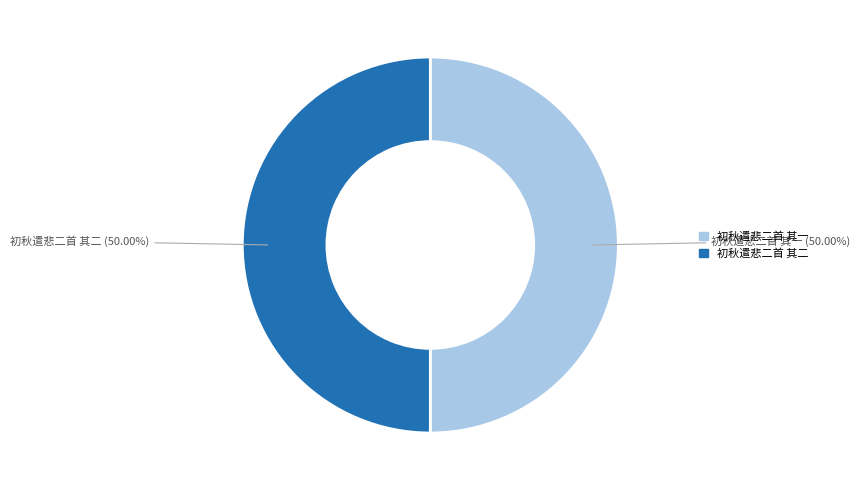

What is the ratio of the value at 初秋遣悲二首 其一 to the value at 初秋遣悲二首 其二?

1.0